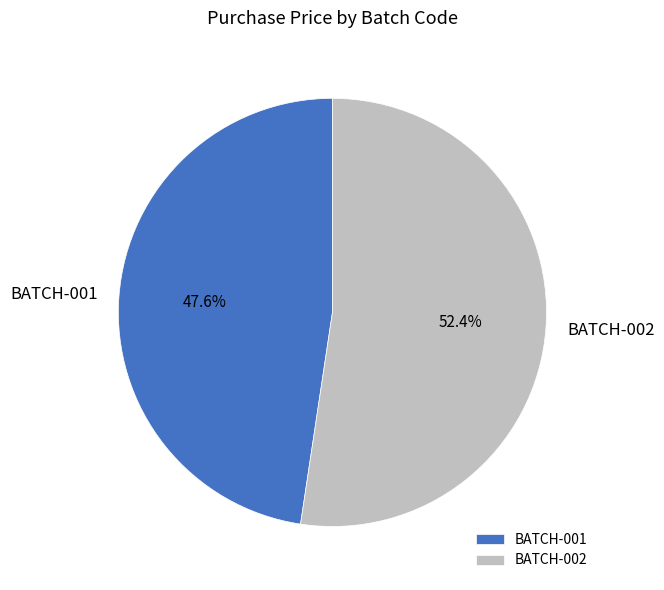

What is the majority slice?

BATCH-002